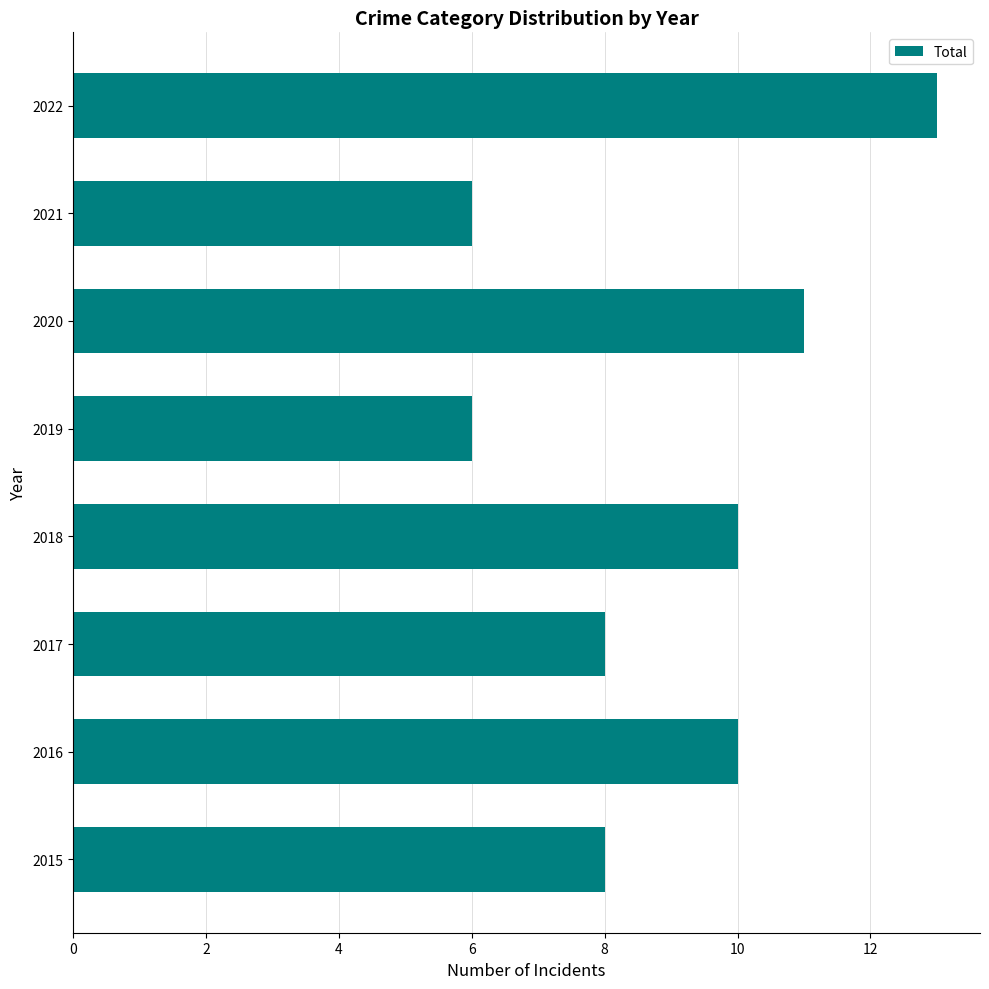

Reading top to bottom, what are all the values shown in this chart?

2022=13	2021=6	2020=11	2019=6	2018=10	2017=8	2016=10	2015=8